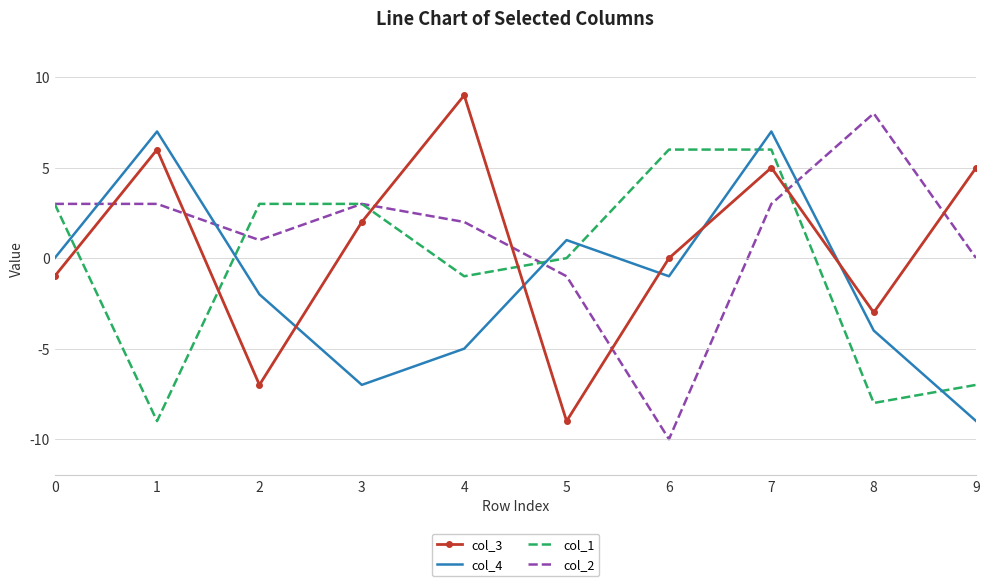

The col_1 series shows 1 at 0. True or false?

False